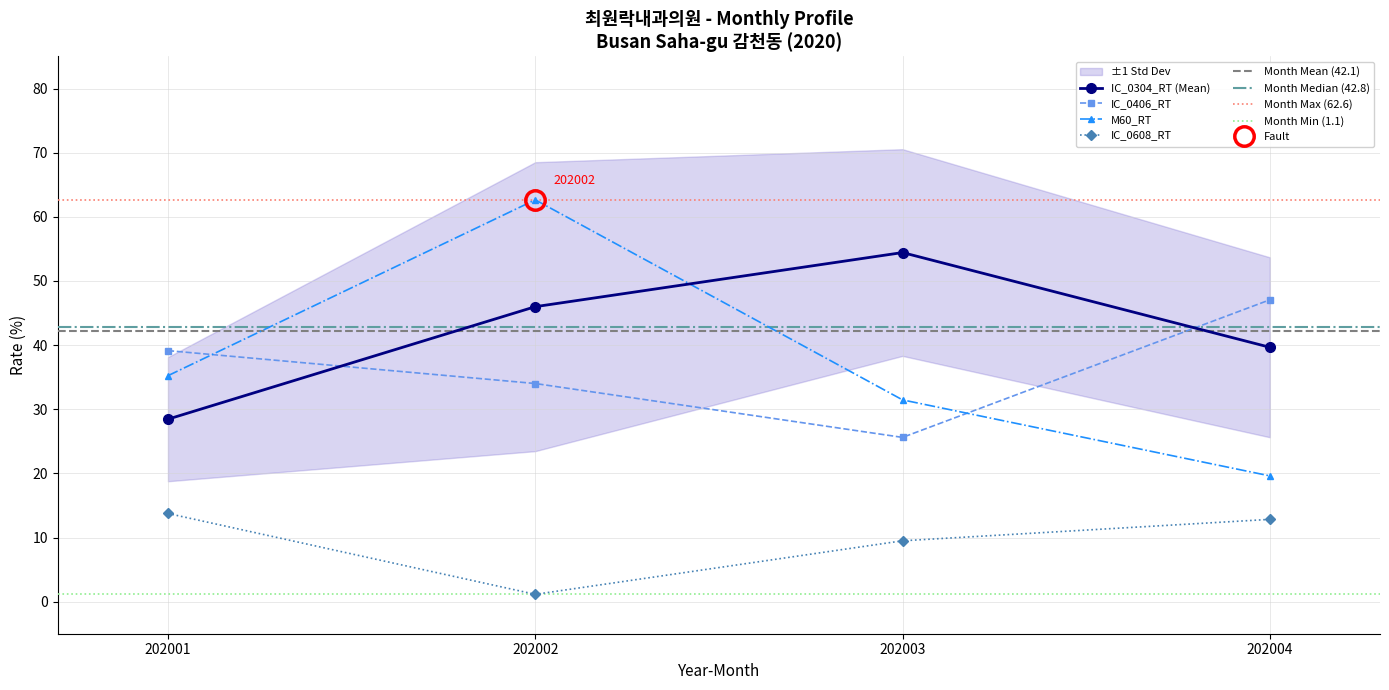

What are all the series names shown in the legend?

IC_0304_RT, IC_0406_RT, M60_RT, IC_0608_RT